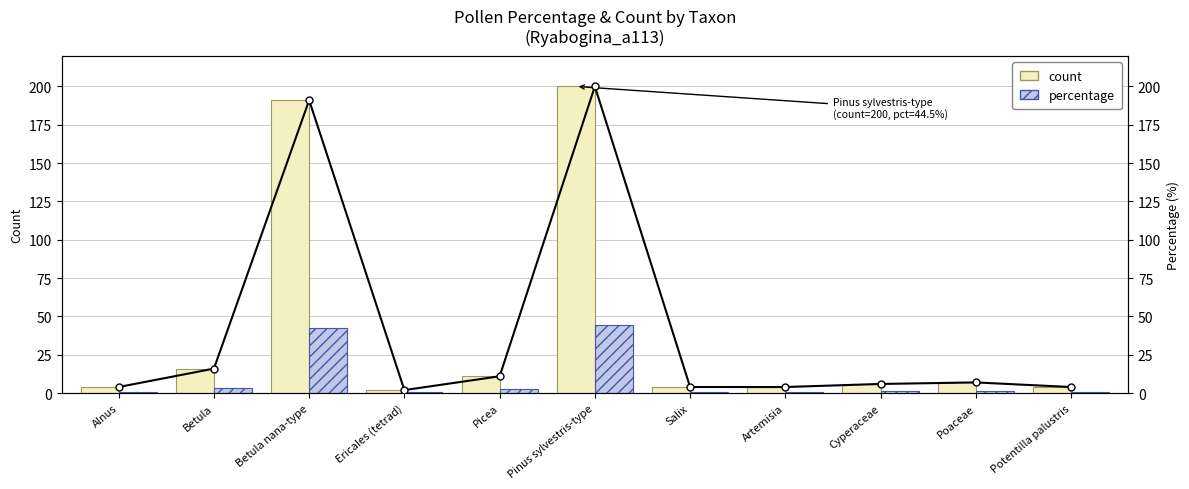

At how many categories does at least one series exceed 148?

2